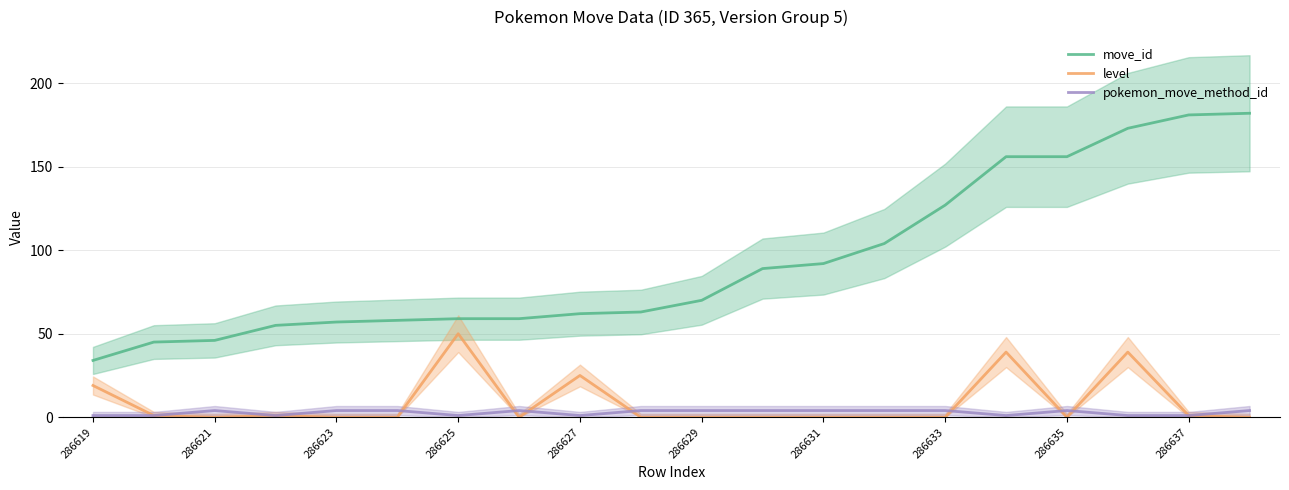

Is it true that move_id equals 272 at 286635?

False